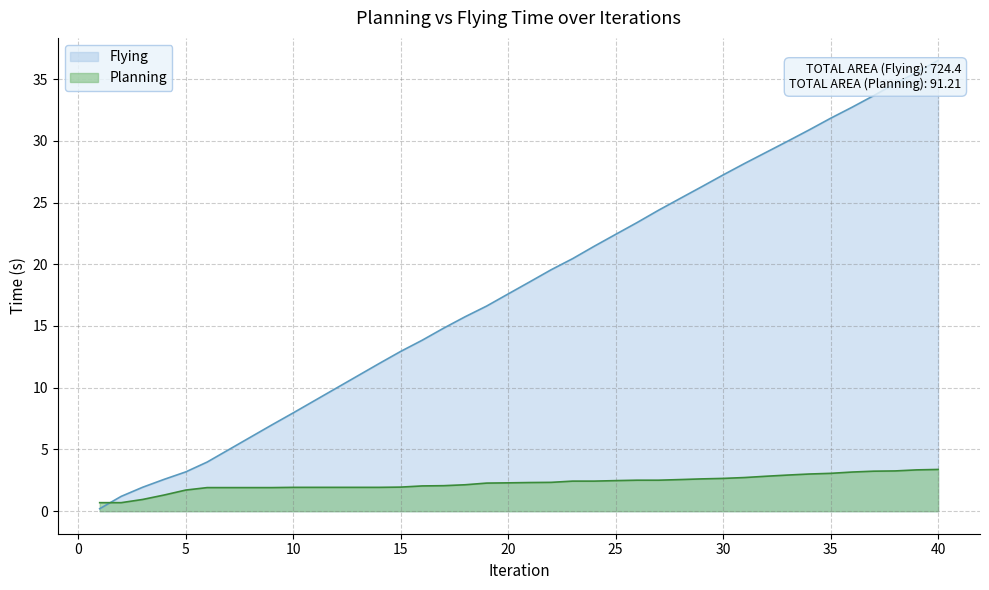

Rank the series at 31 from highest to lowest value.

Flying, Planning